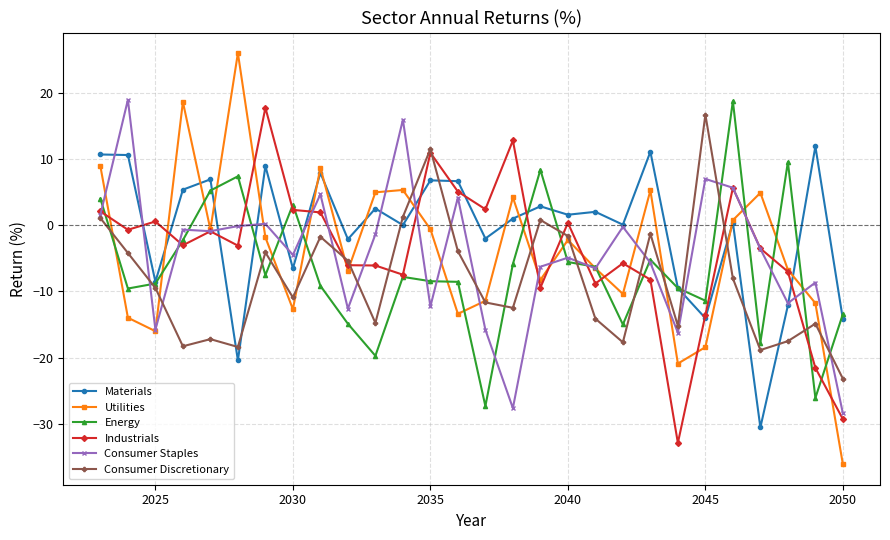

Which series has the largest range (max minus min)?

Utilities